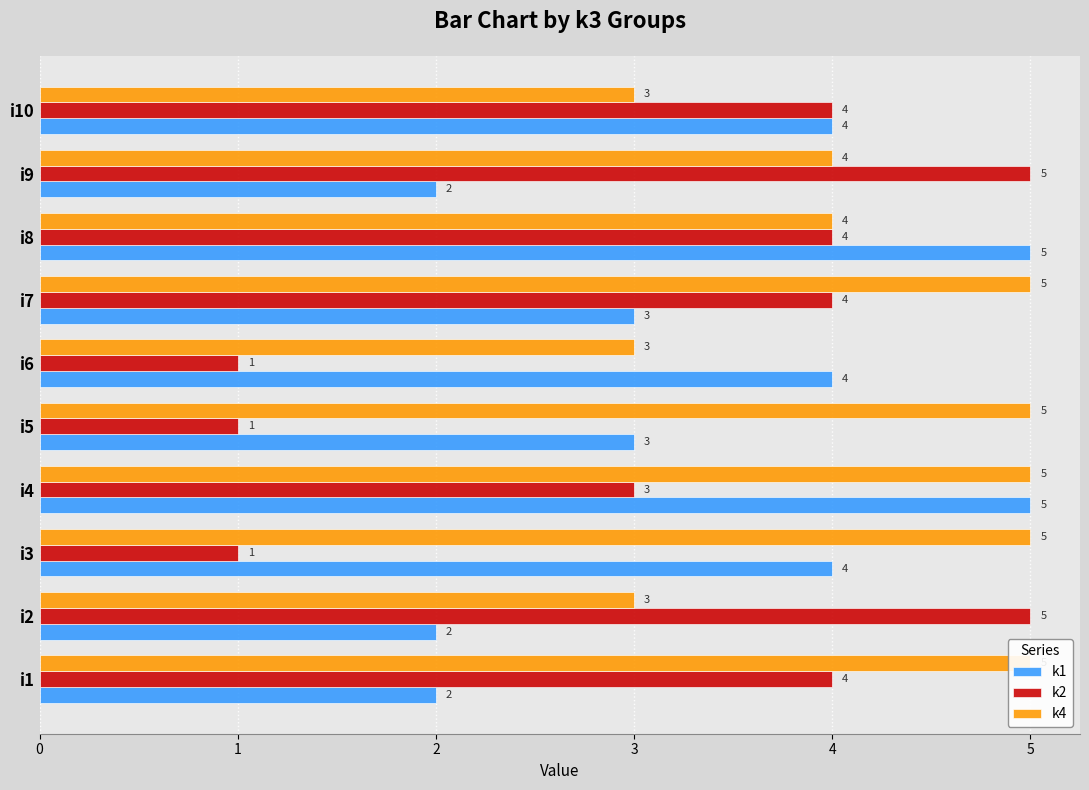

Rank the series by their maximum value, from highest to lowest.

k1, k2, k4